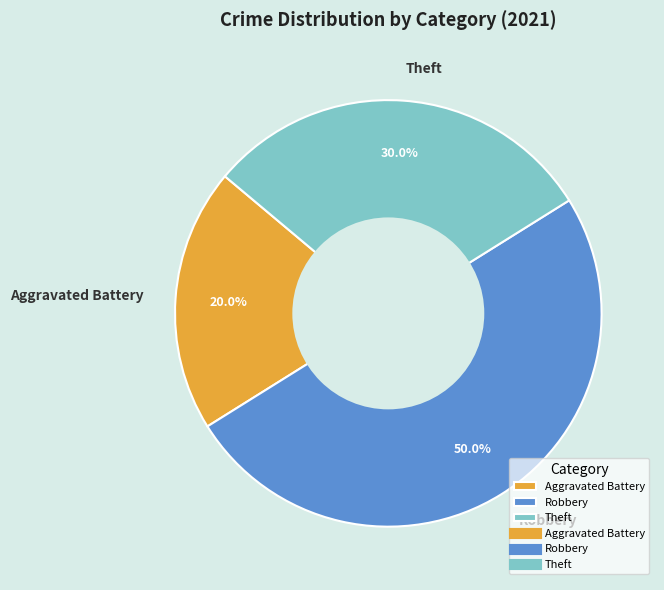

Which has a higher value, Aggravated Battery or Theft?

Theft